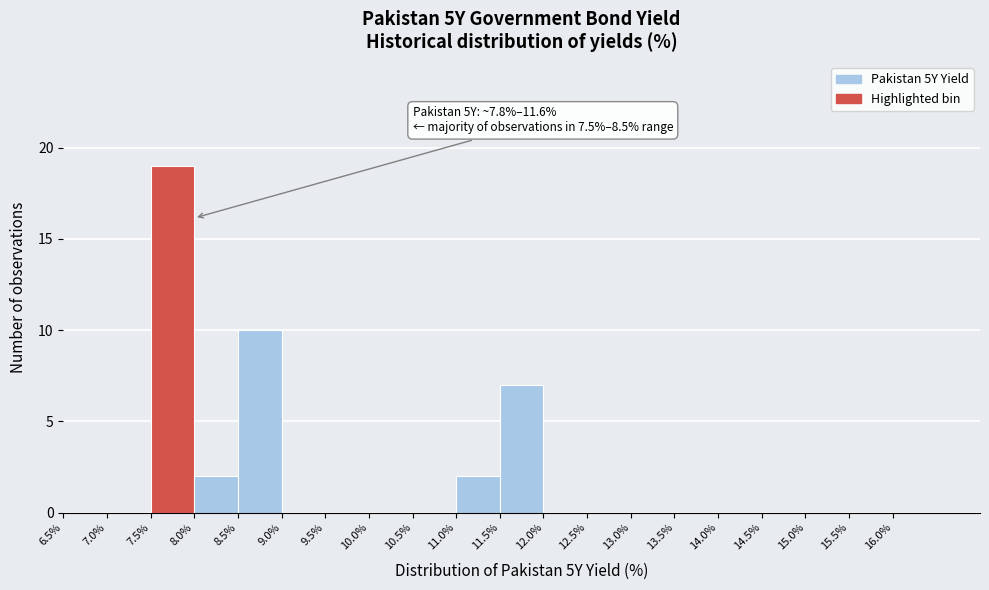

Over which range of the x-axis is the bar tallest?

7.5 to 8.0